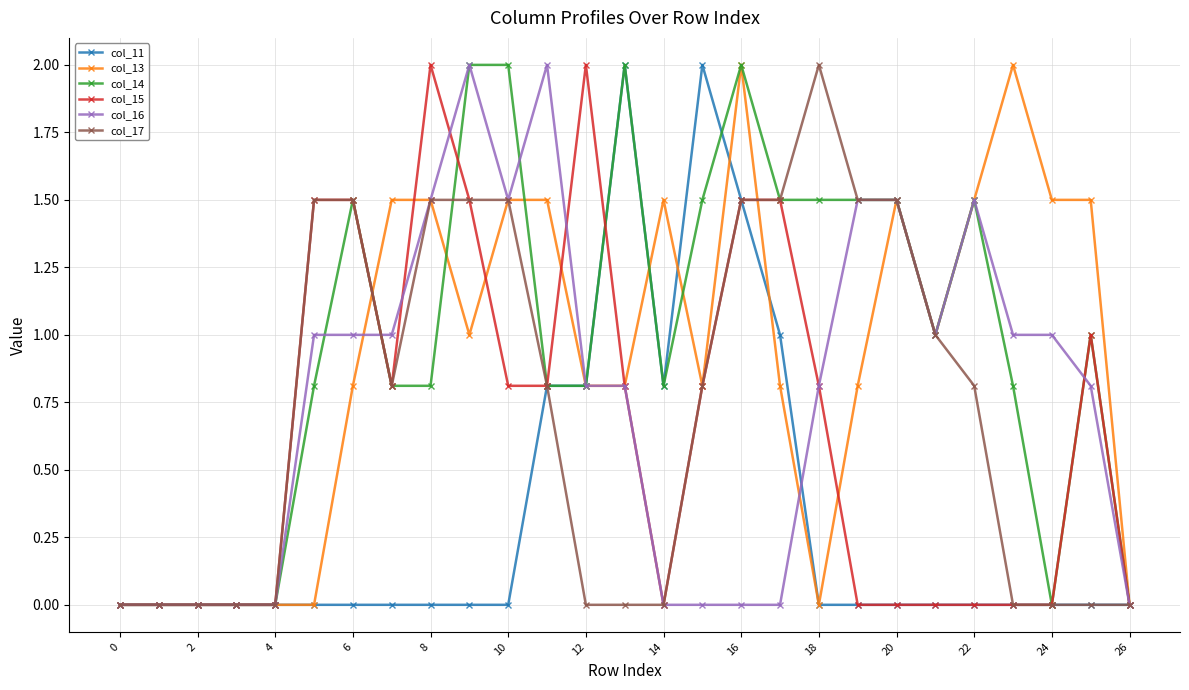

What is the maximum value shown in the chart?

2.0